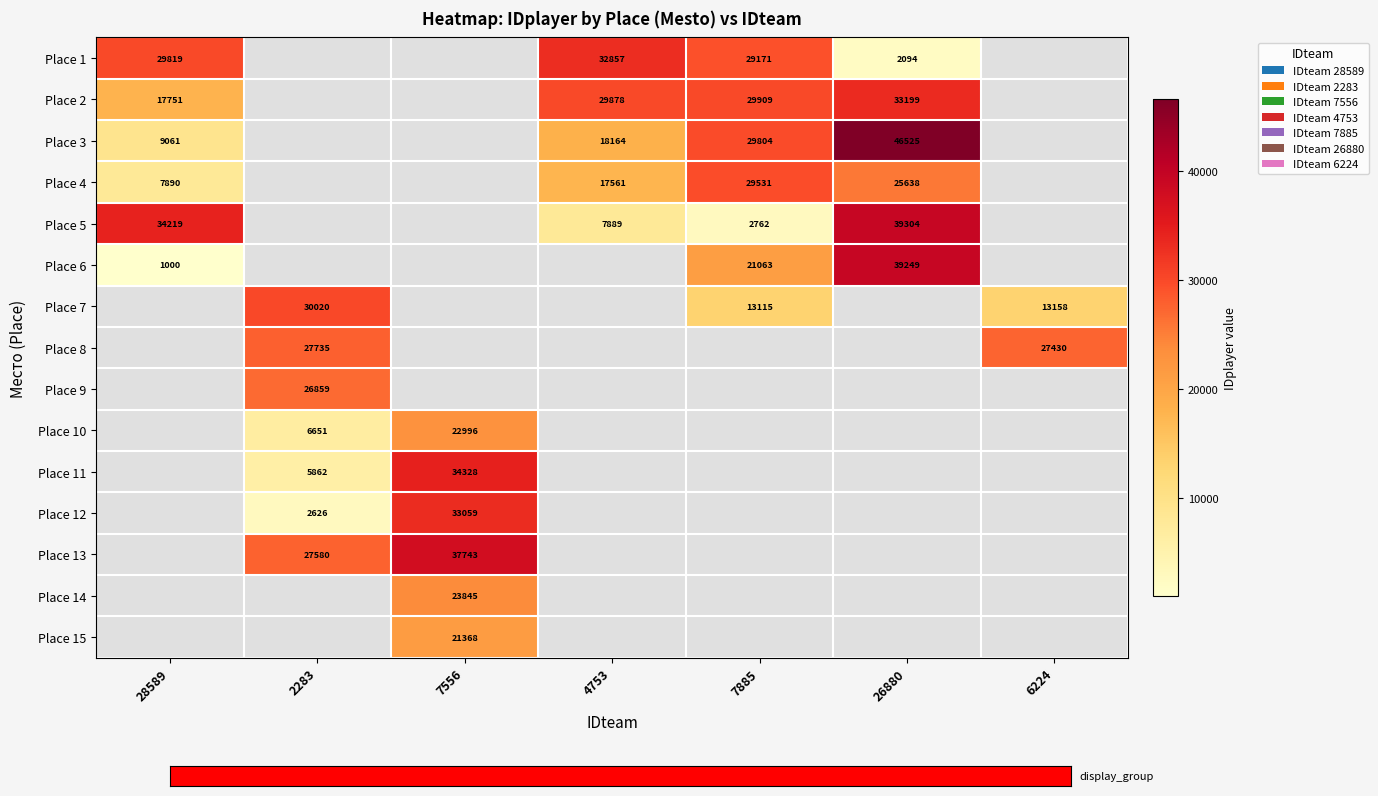

Which label corresponds to the largest value in the chart?

26880